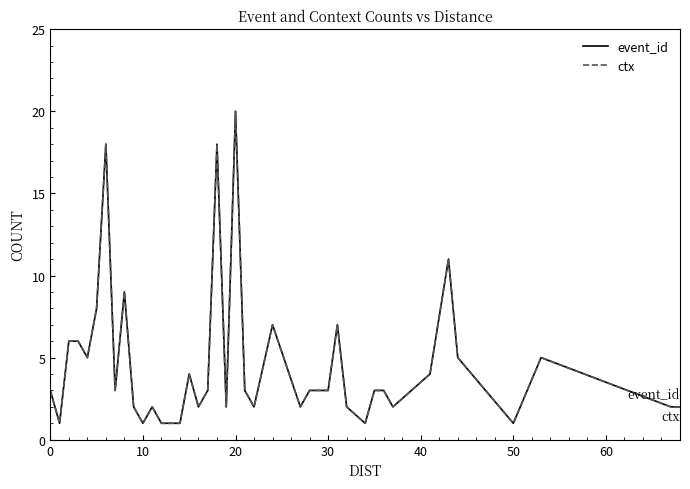

Is this an area chart (filled region under the line)?

No